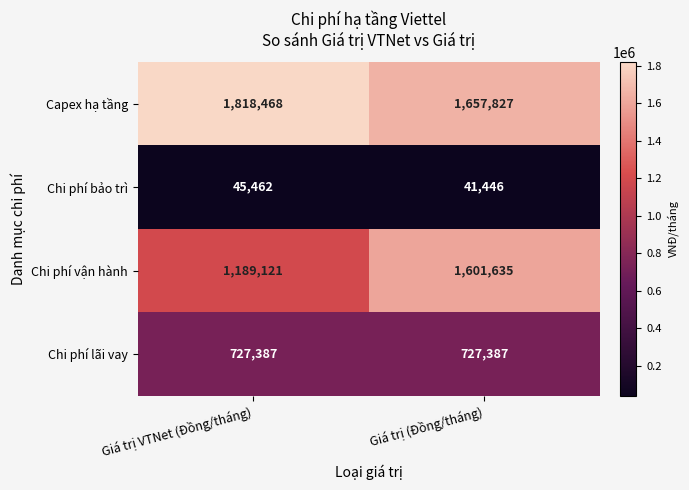

What is the maximum value shown in the chart?

1818468